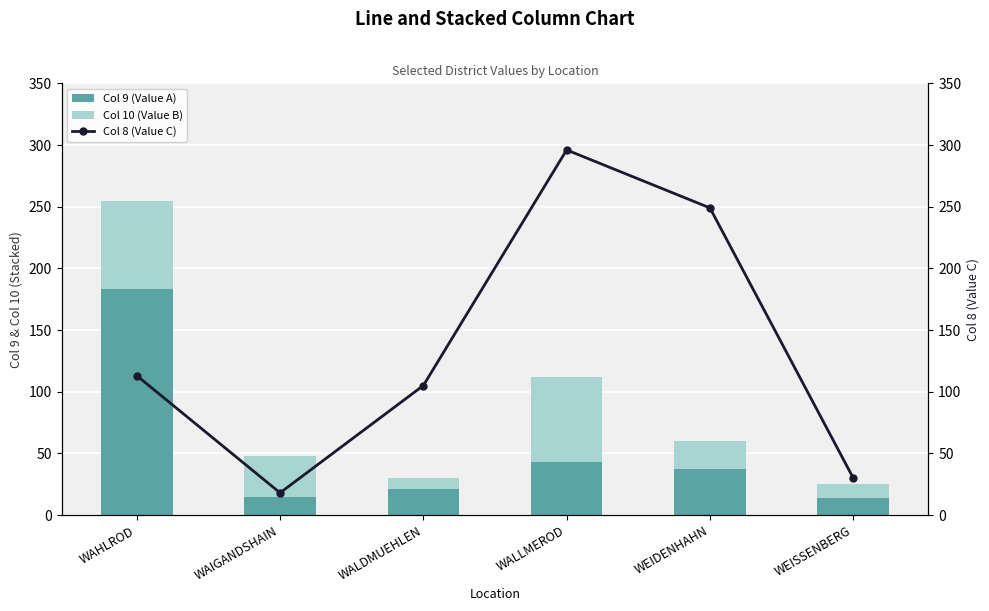

What is the average value of the Col 9 (Value A) series?

52